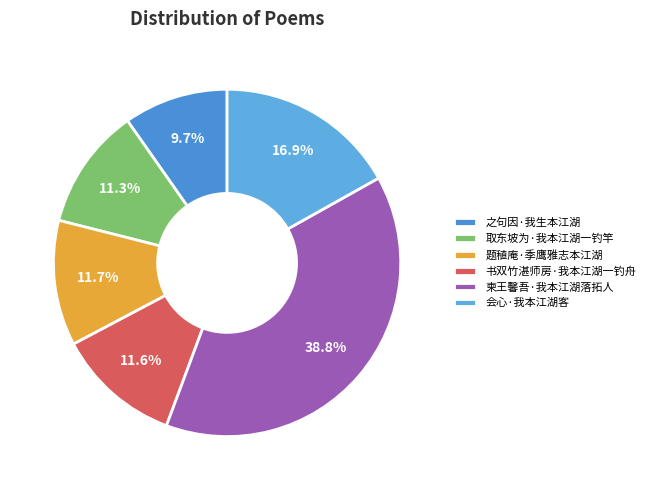

To the nearest percent, what percentage of the pie is 书双竹湛师房·我本江湖一钓舟?

12%